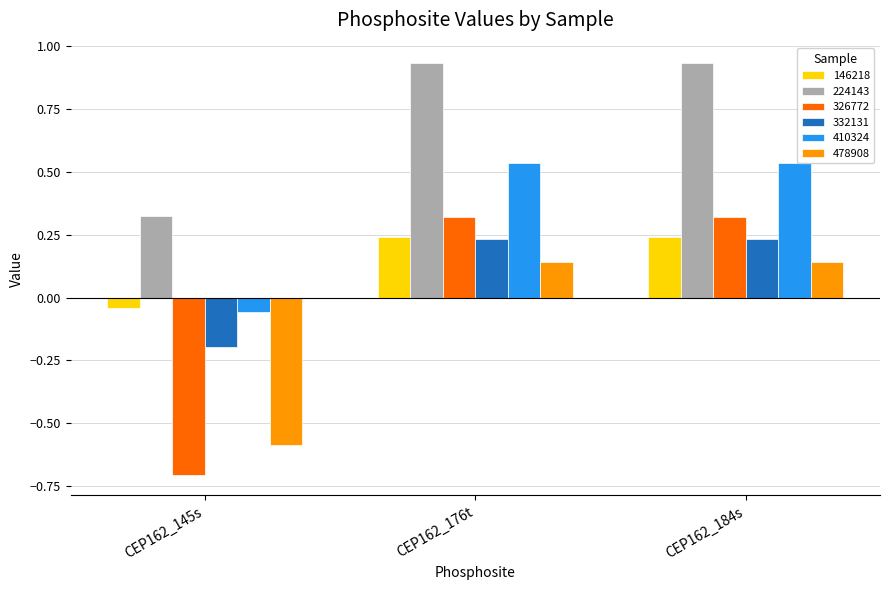

How many series are shown in this chart?

6